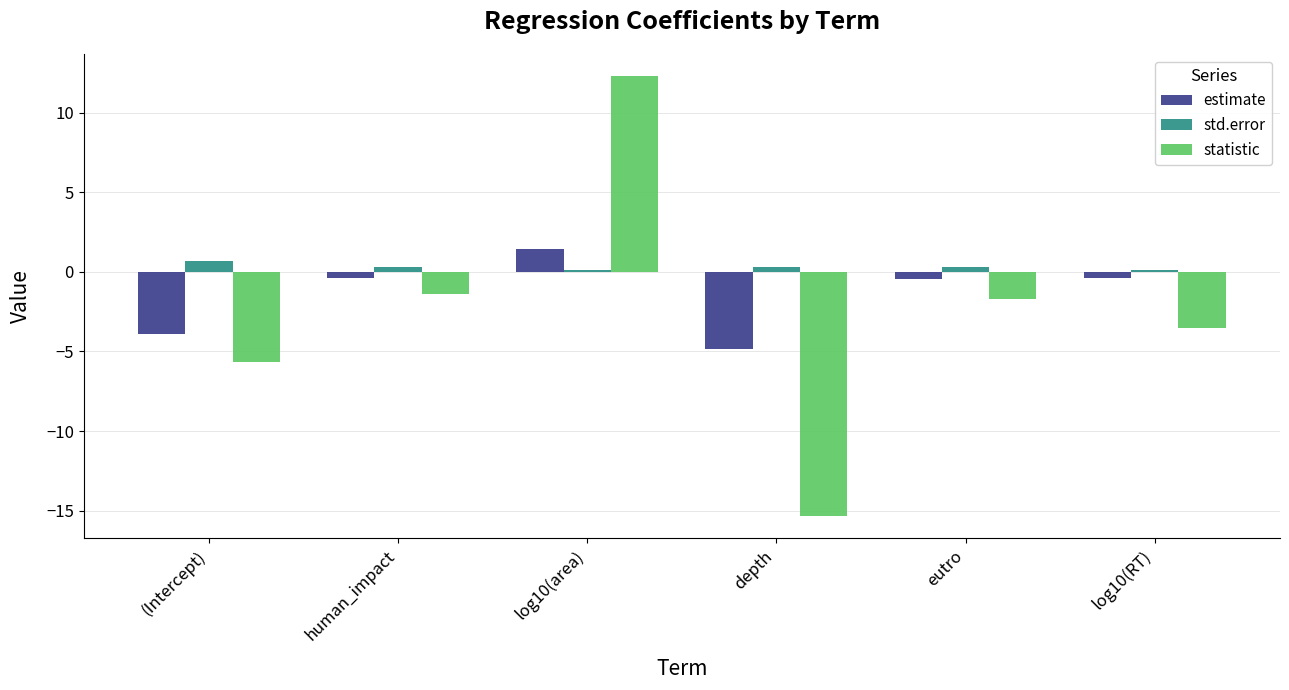

Rank the series by their average value, from lowest to highest.

statistic, estimate, std.error